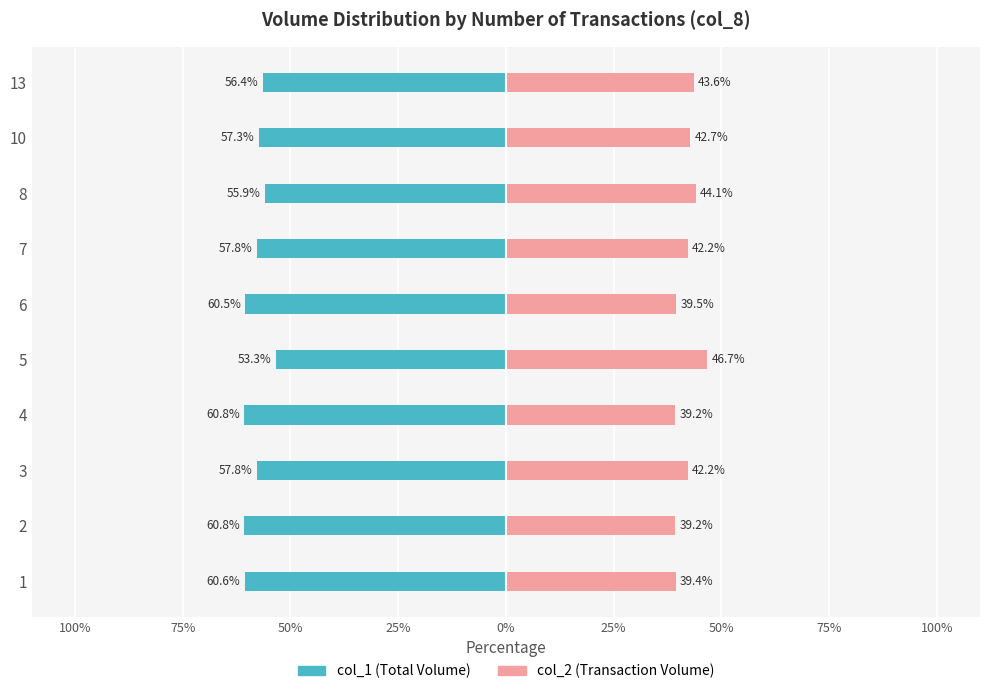

What is the sum of all col_2 (Transaction Volume) values?

418.8